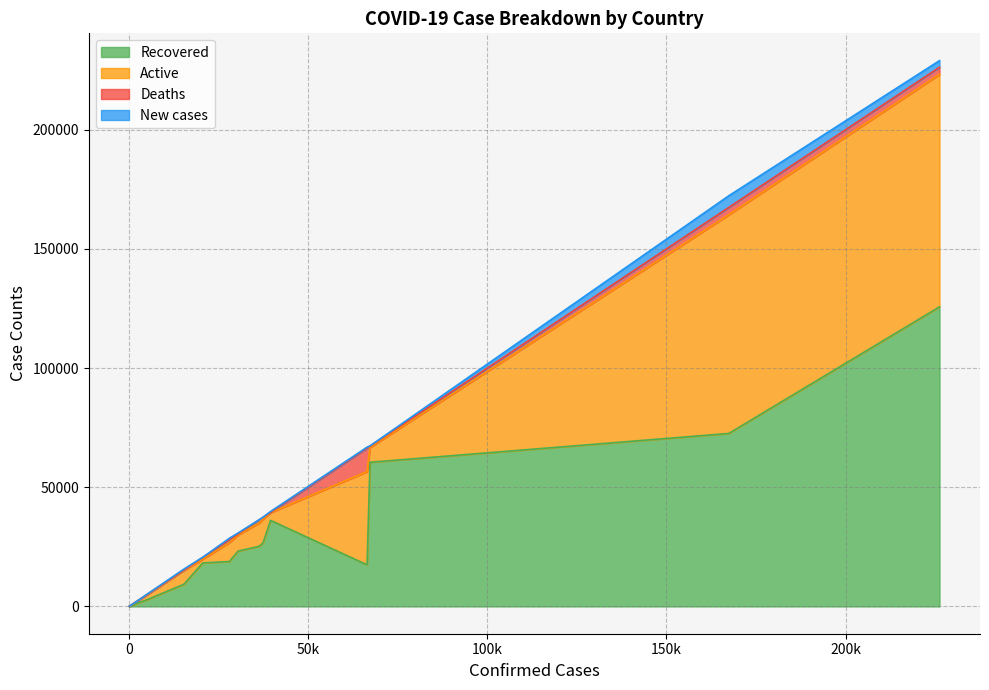

How many categories are shown in the chart?

20